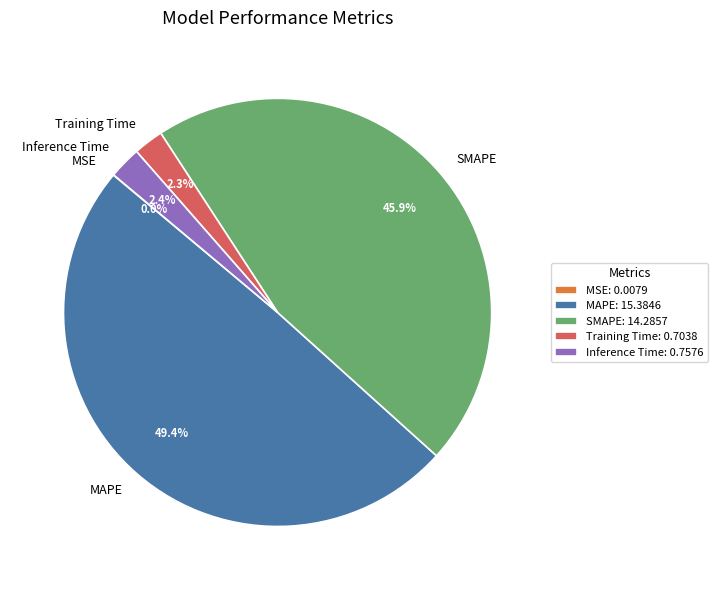

Which slice is the largest?

MAPE